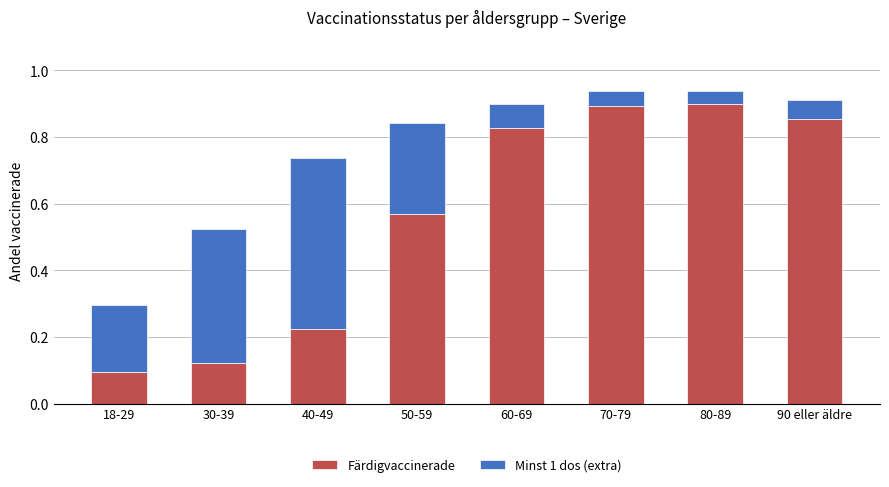

Where is Färdigvaccinerade nearest to the value 0?

18-29